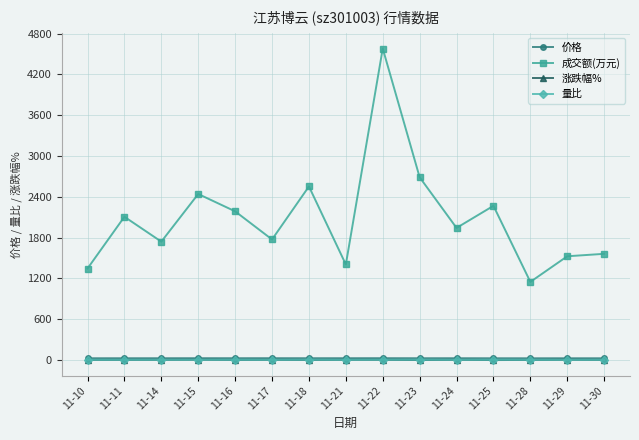

True or false: 价格 has more than 1 interior local peaks.

True